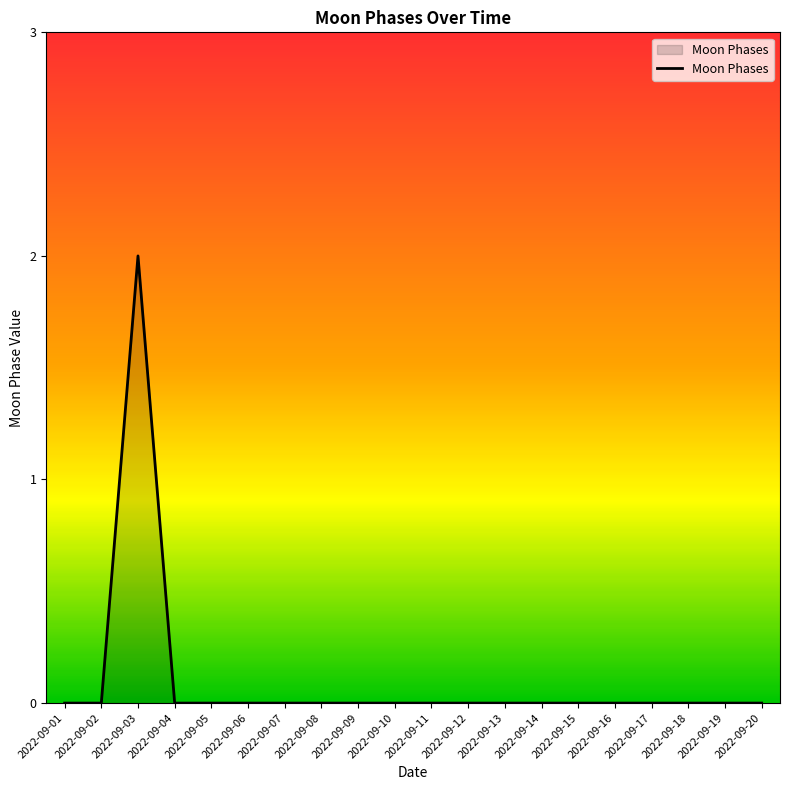

Which has a higher value, 2022-09-20 or 2022-09-03?

2022-09-03